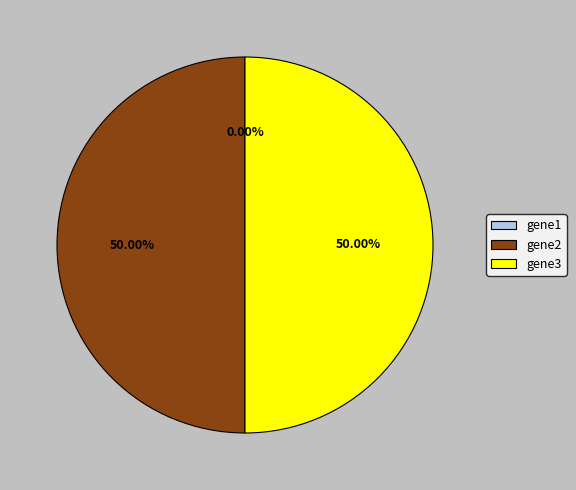

How many slices are in this pie chart?

3